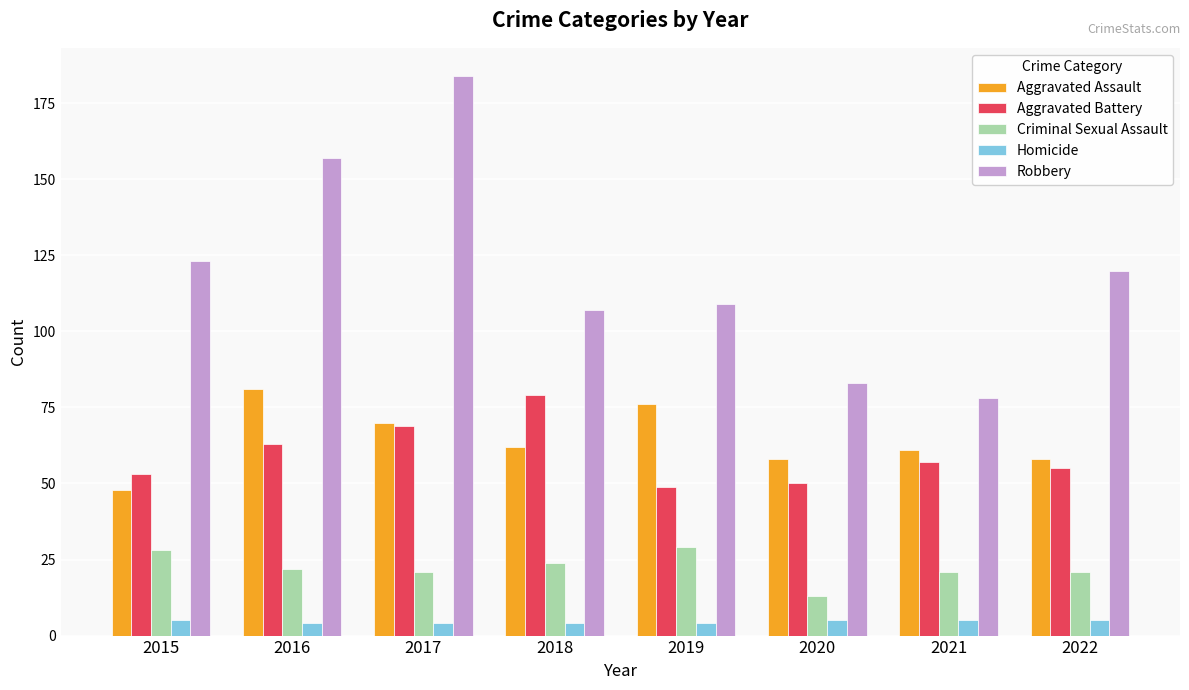

What is the difference between the highest and lowest values at 2022?

115